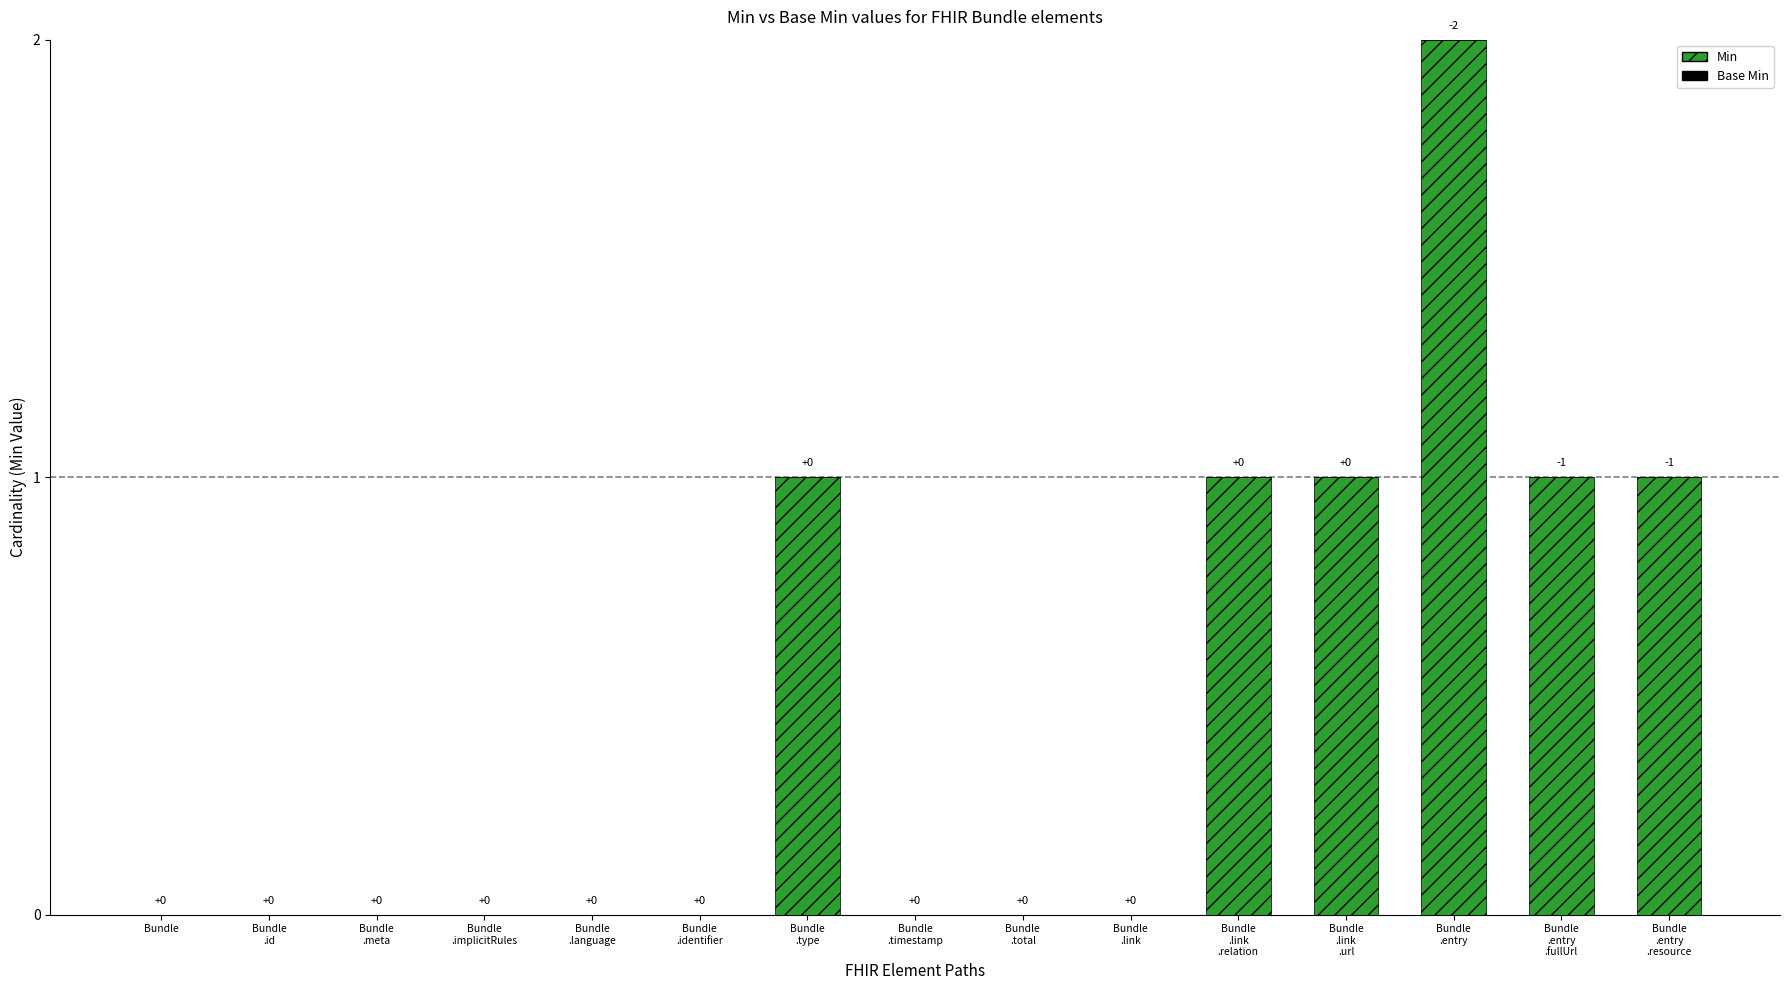

How many categories are shown in the chart?

15